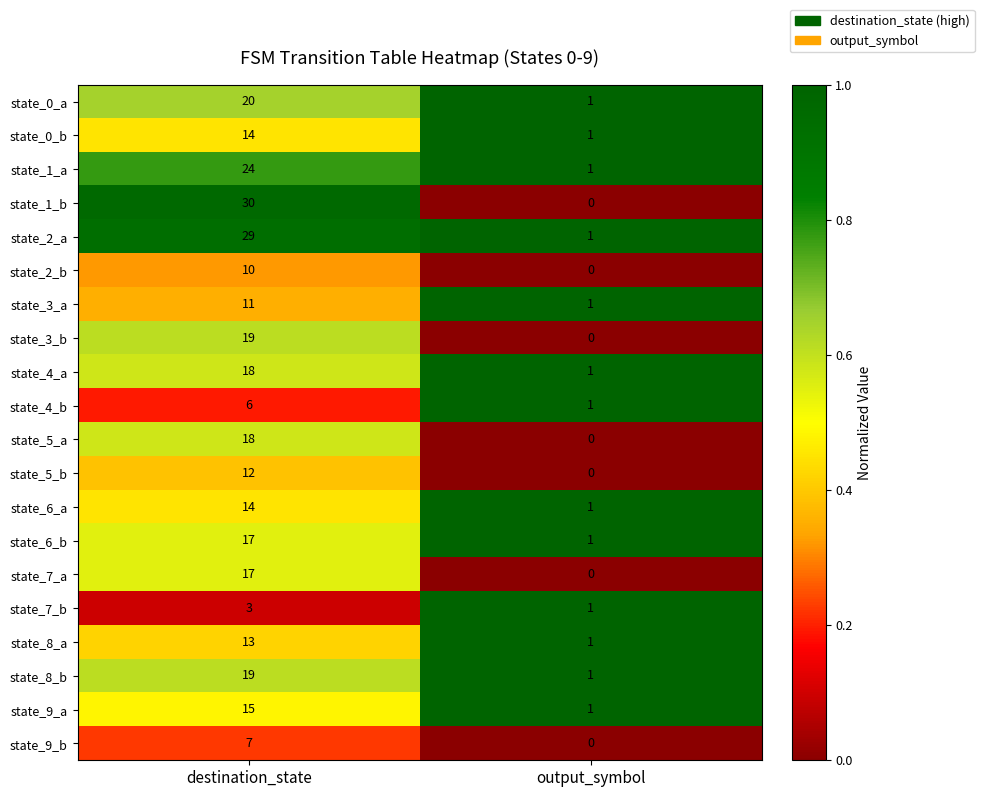

At which category is the sum across all series the highest?

destination_state